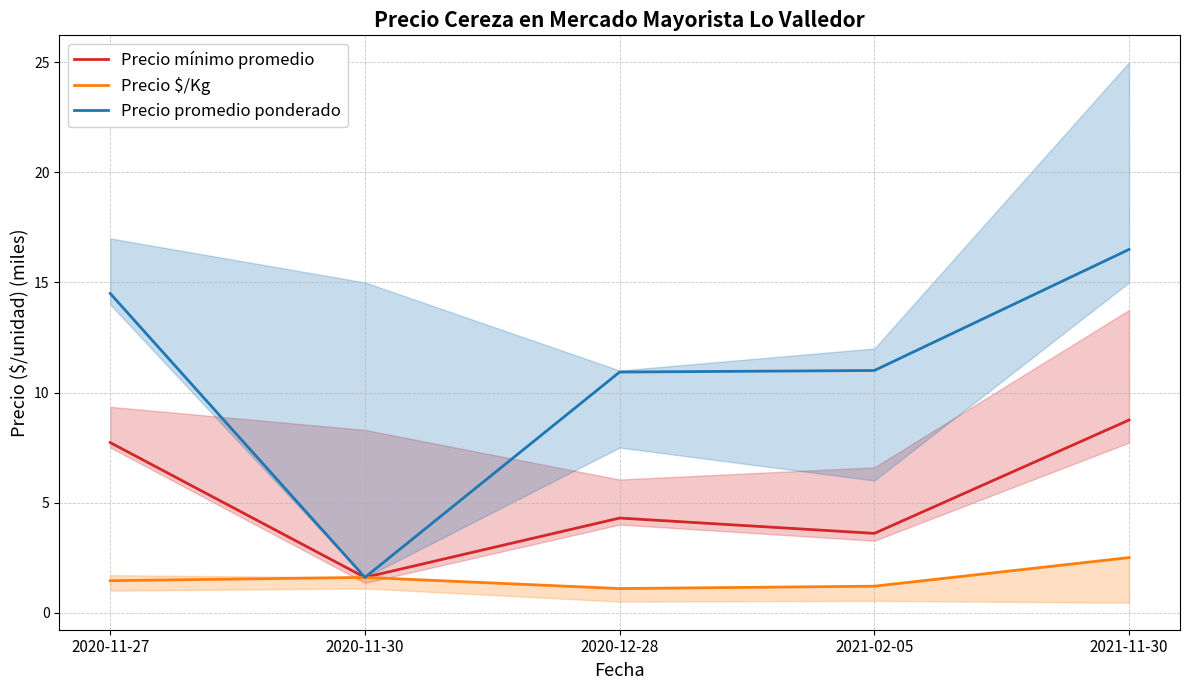

How many interior local valleys does the Precio promedio ponderado series have?

1